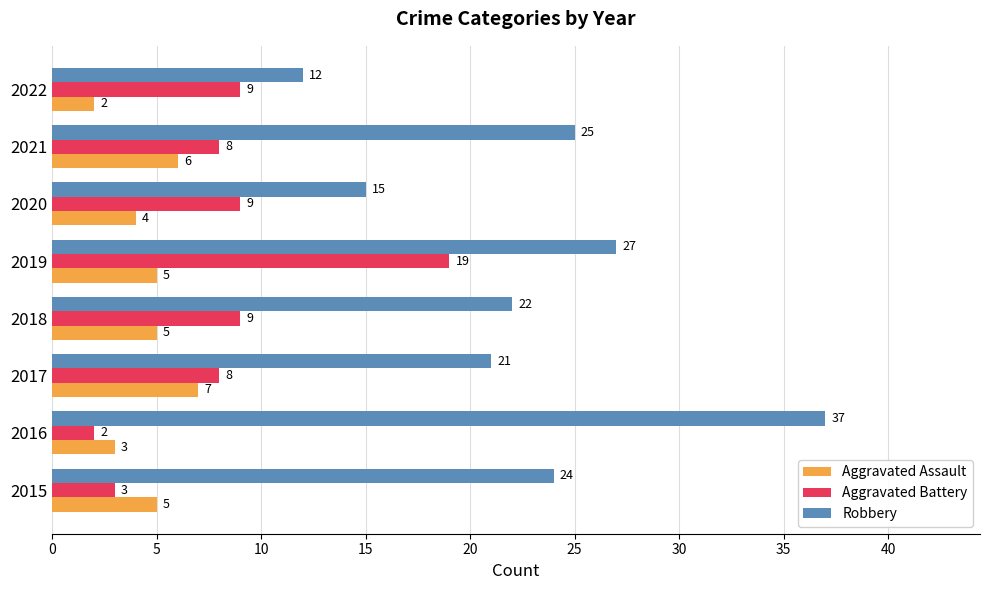

Rank the series at 2020 from highest to lowest value.

Robbery, Aggravated Battery, Aggravated Assault